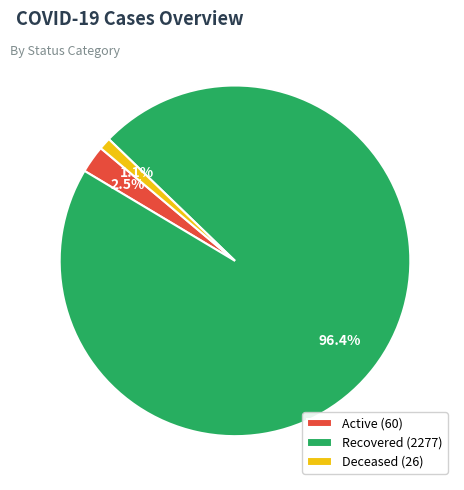

What percentage do Active and Recovered together represent?

98.9%